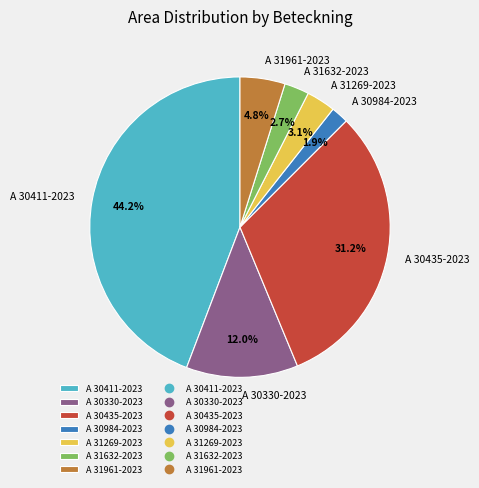

Is there any slice that represents more than half of the pie?

No